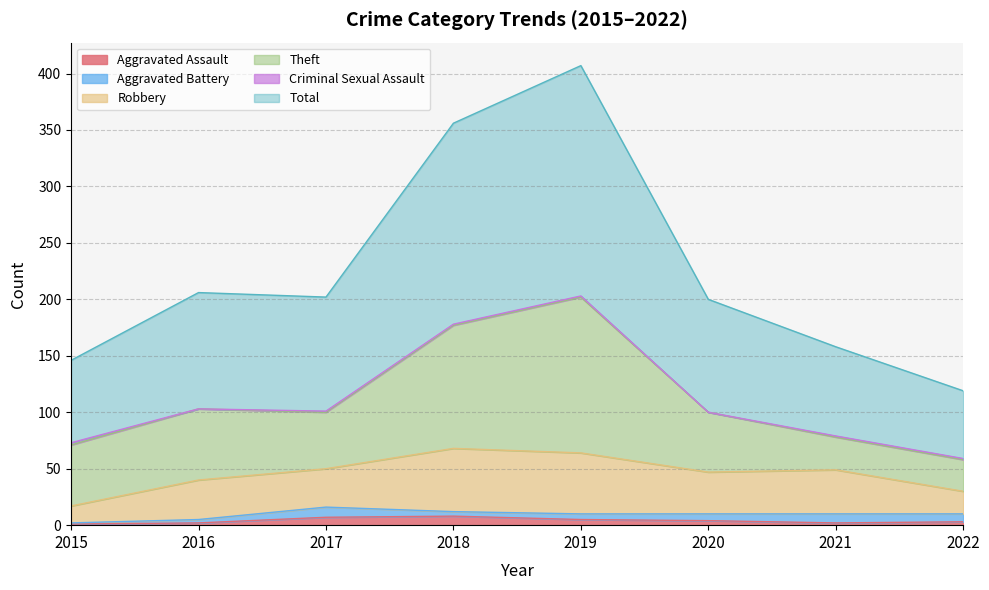

What is the total value across all series at 2016?

206